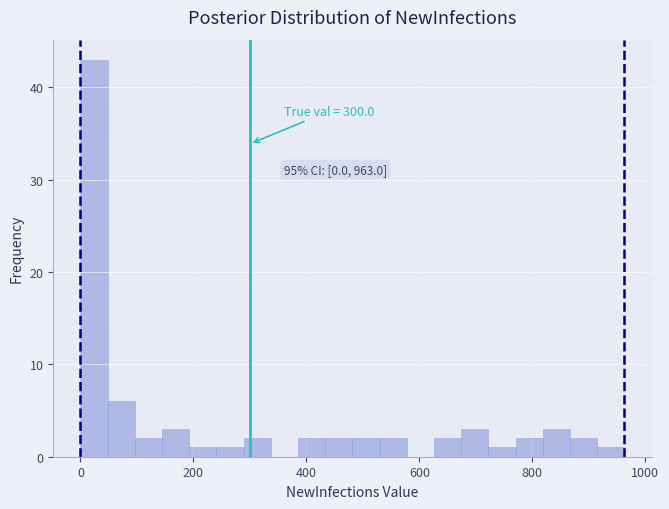

Read against the x-axis, roughly where is the centre of the tallest bar?

20